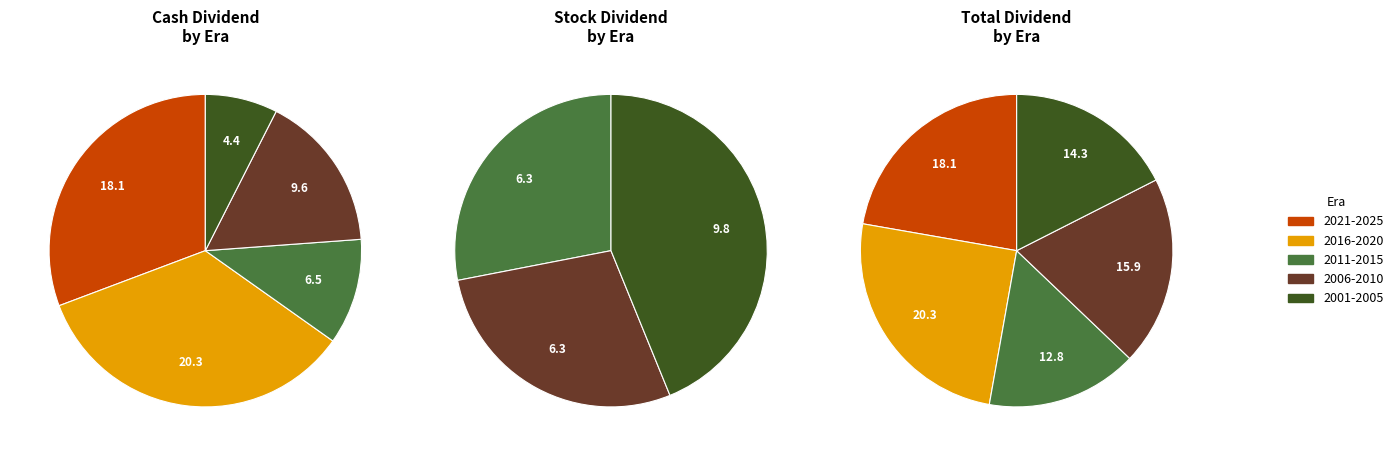

Between 2022 and 2000, which series saw the biggest shift?

cash_dividend